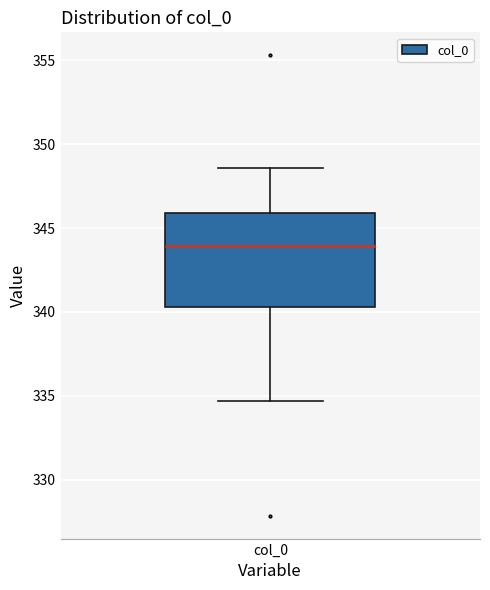

Read this box plot against the y-axis: the position of the median line, the range covered by the box, and the ends of both whiskers. The values are not printed on the chart, so give them approximately, as read against the axis.

median 344.0, box 340.5 to 346.0, whiskers 334.5 to 348.5